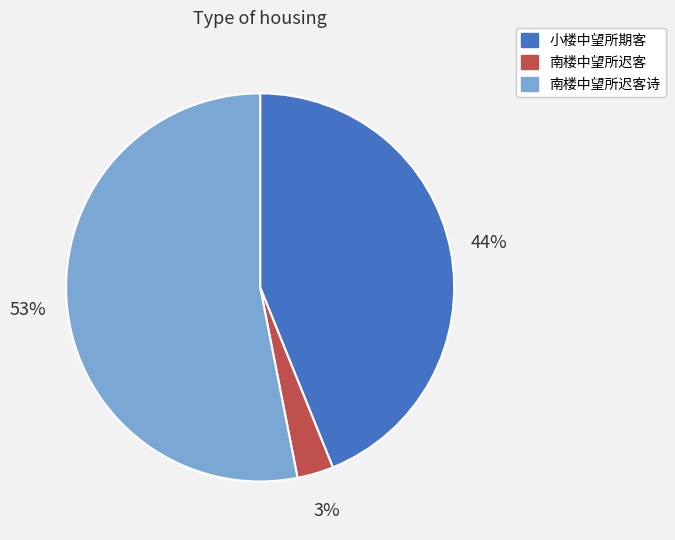

Is there a majority slice in this chart?

Yes